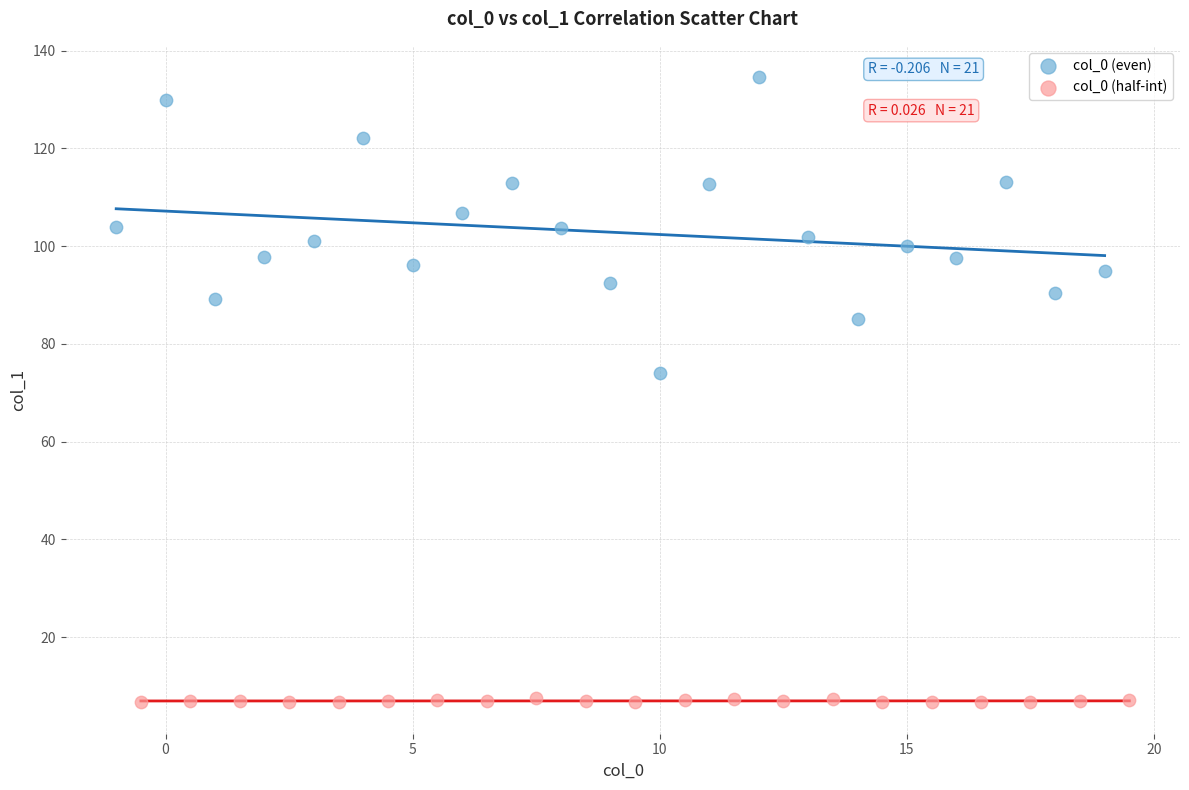

Which series has the widest spread of Y values?

col_0 (even)